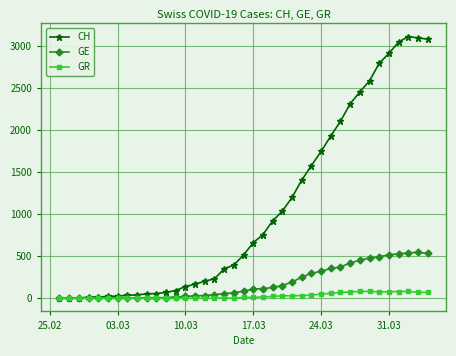

What is the value of the GE point at the 12th from the left?

9